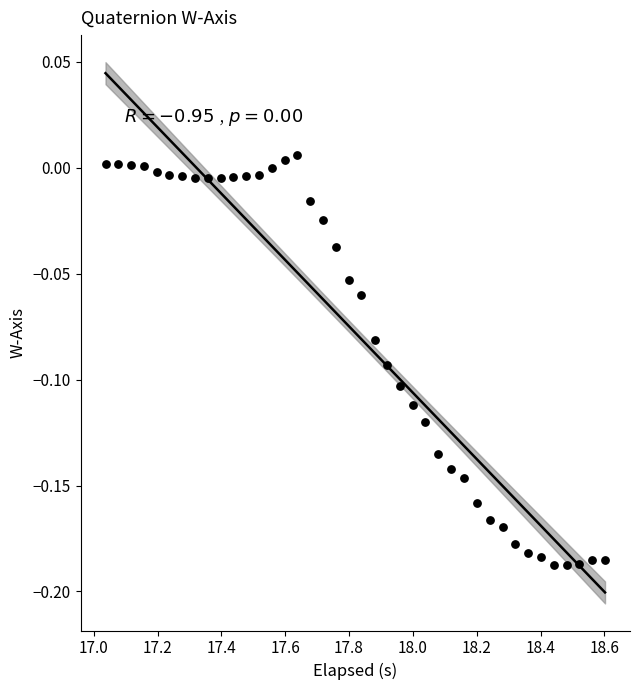

How many points are shown in the scatter plot?

40